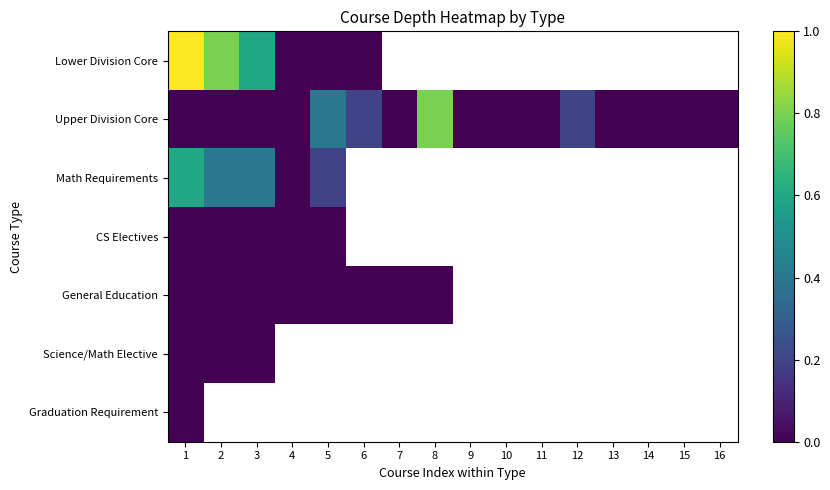

What is the sum of the Upper Division Core values at 13 and 6?

0.2